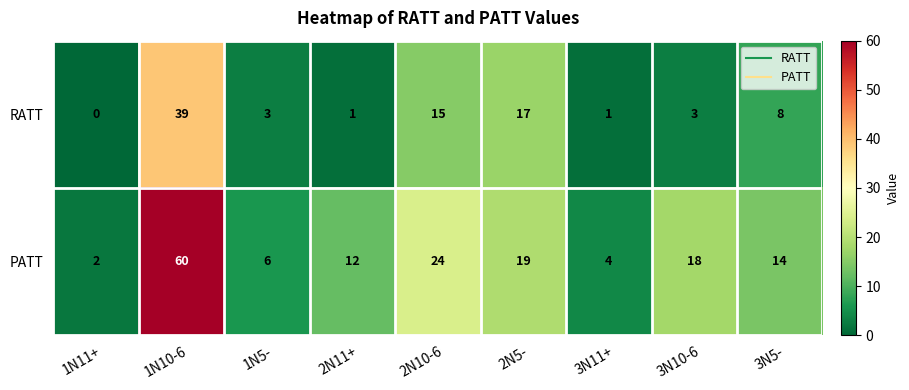

How many categories are shown in the chart?

9